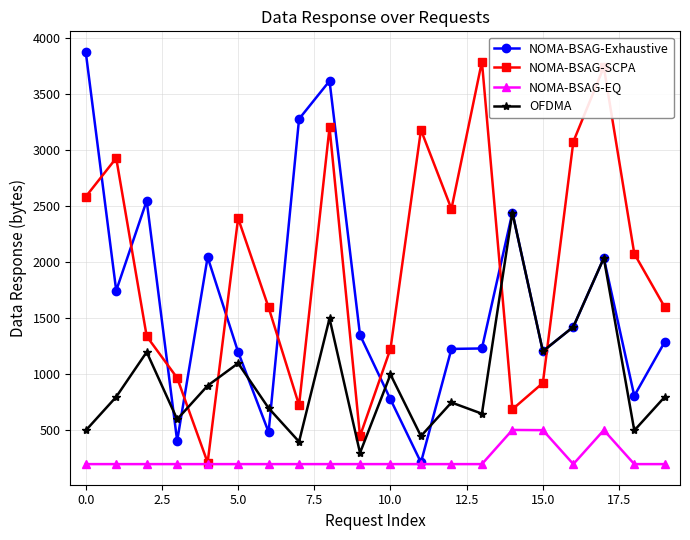

What is the minimum value for NOMA-BSAG-Exhaustive?

215